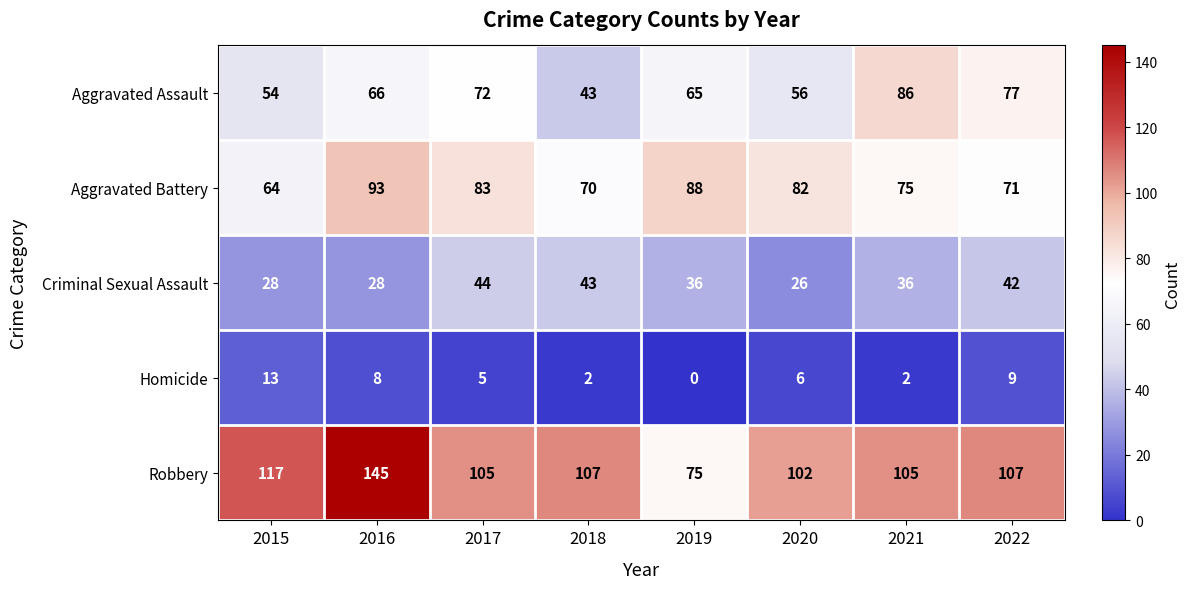

List the series in order of their peak value, lowest first.

Homicide, Criminal Sexual Assault, Aggravated Assault, Aggravated Battery, Robbery